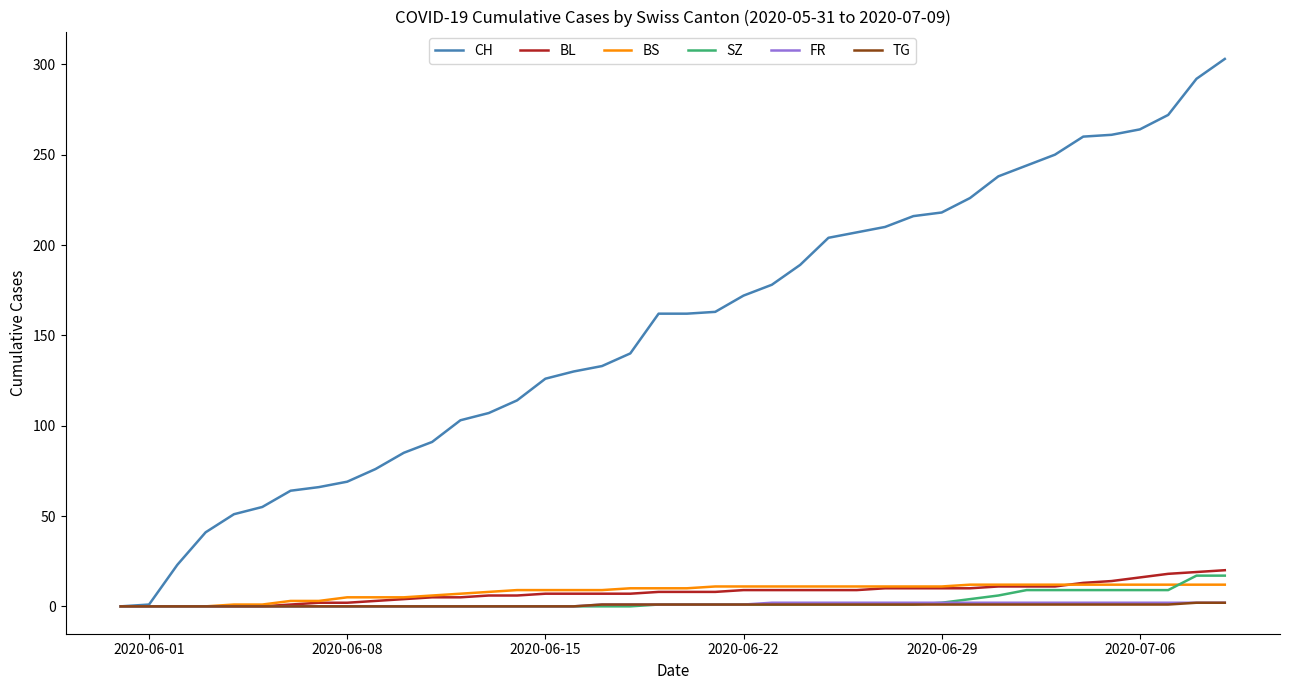

What is the maximum value shown in the chart?

303